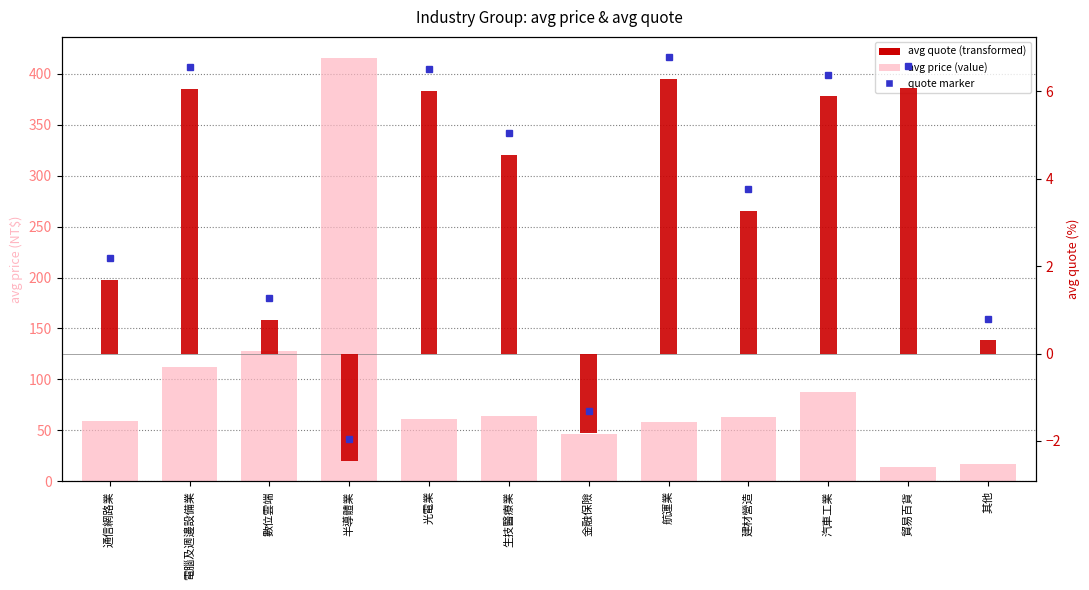

What position from the left is 數位雲端?

3